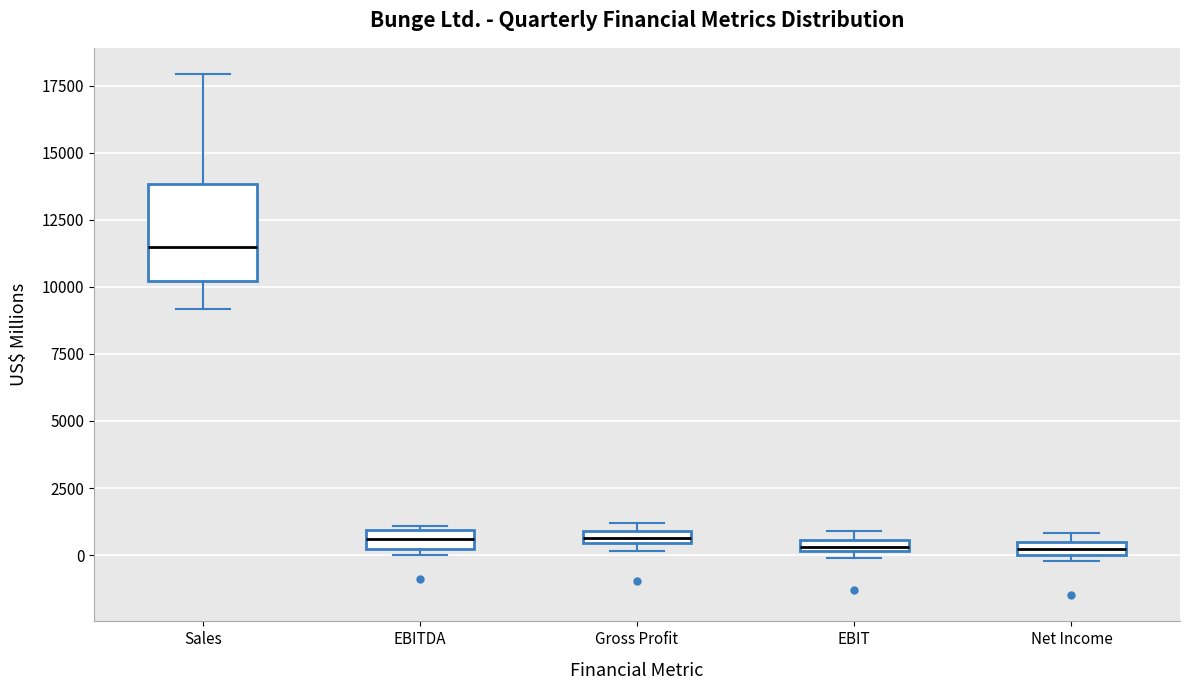

Where is the upper edge of the box for Sales on the y-axis? The values are not printed on the chart, so give them approximately, as read against the axis.

14000